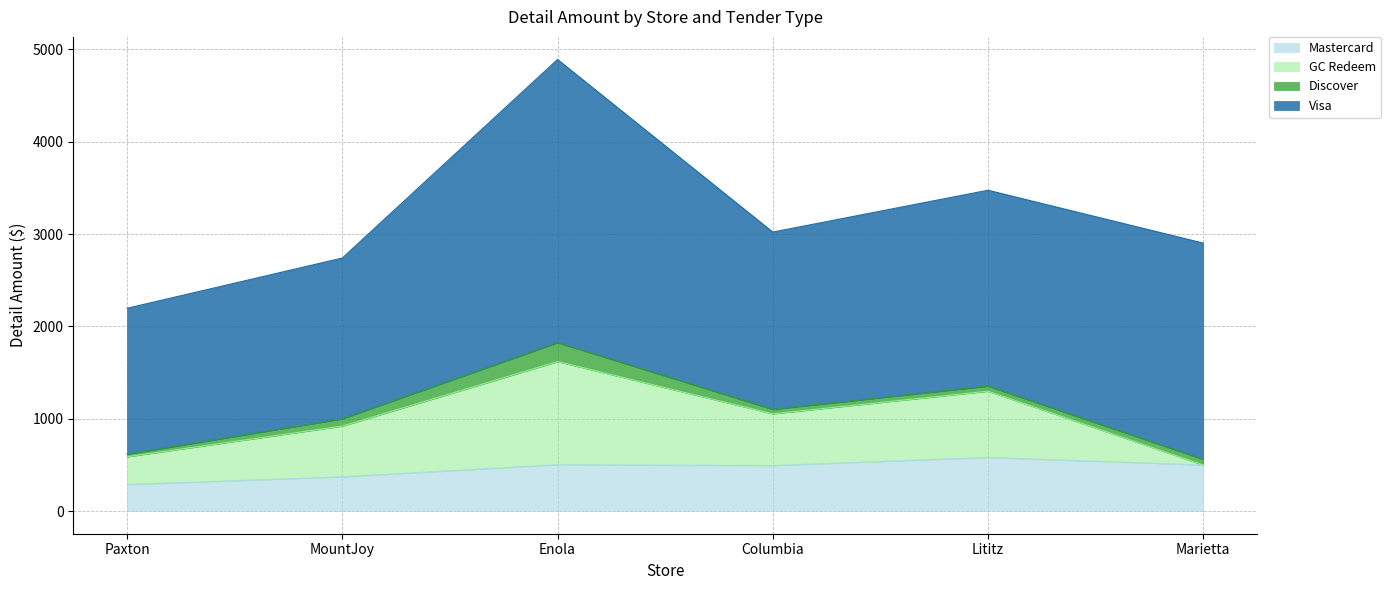

True or false: Visa has more than 0 points higher than both neighbors.

True